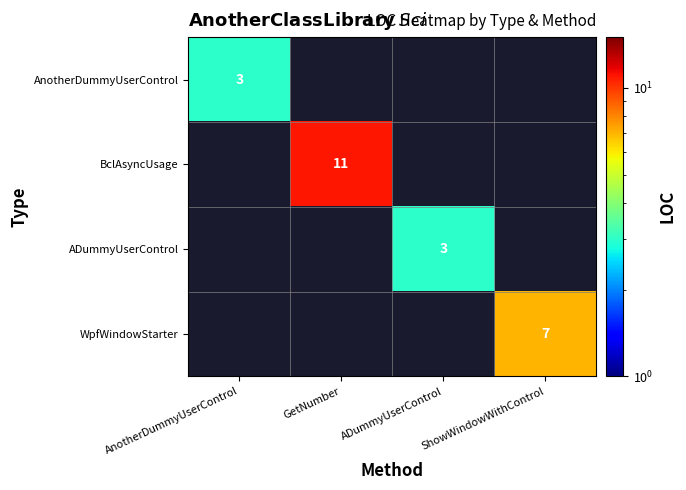

At how many categories does at least one series exceed 10?

1